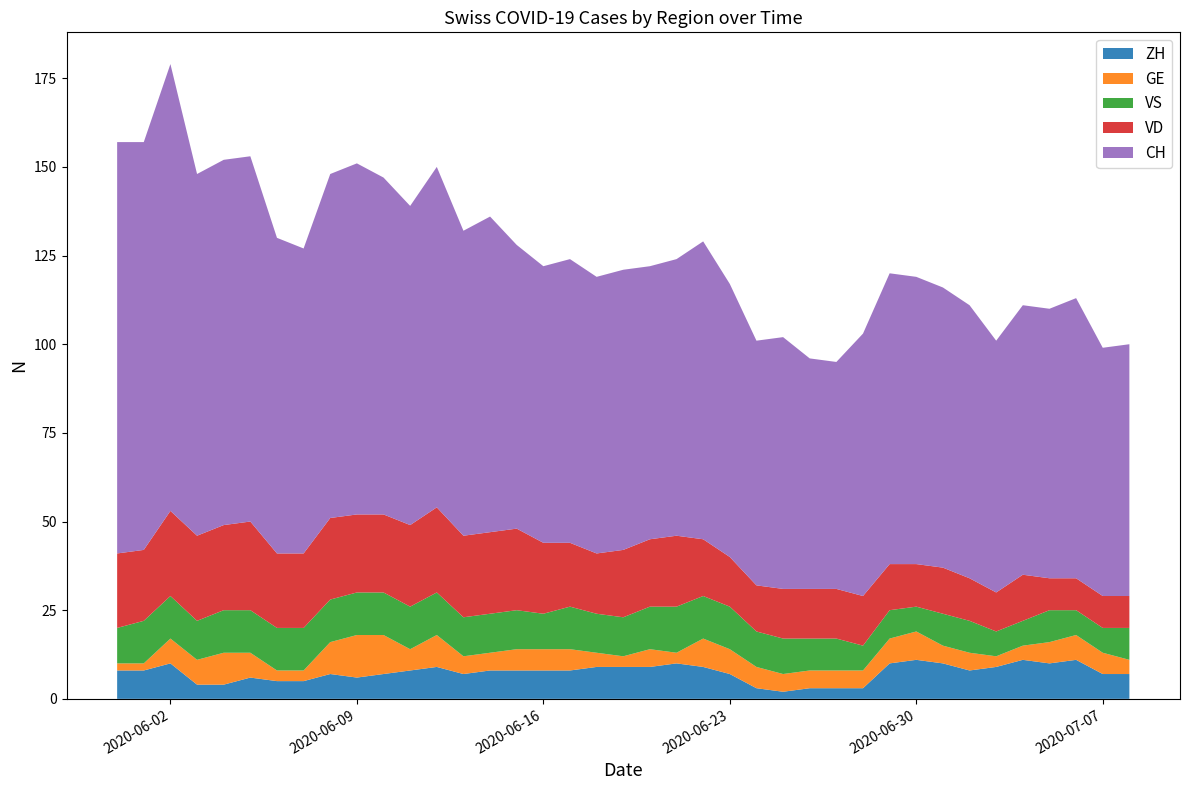

Reading left to right, extract all data points from this chart.

ZH: 8	8	10	4	4	6	5	5	7	6	7	8	9	7	8	8	8	8	9	9	9	10	9	7	3	2	3	3	3	10	11	10	8	9	11	10	11	7	7
VD: 21	20	24	24	24	25	21	21	23	22	22	23	24	23	23	23	20	18	17	19	19	20	16	14	13	14	14	14	14	13	12	13	12	11	13	9	9	9	9
GE: 2	2	7	7	9	7	3	3	9	12	11	6	9	5	5	6	6	6	4	3	5	3	8	7	6	5	5	5	5	7	8	5	5	3	4	6	7	6	4
VS: 10	12	12	11	12	12	12	12	12	12	12	12	12	11	11	11	10	12	11	11	12	13	12	12	10	10	9	9	7	8	7	9	9	7	7	9	7	7	9
CH: 116	115	126	102	103	103	89	86	97	99	95	90	96	86	89	80	78	80	78	79	77	78	84	77	69	71	65	64	74	82	81	79	77	71	76	76	79	70	71